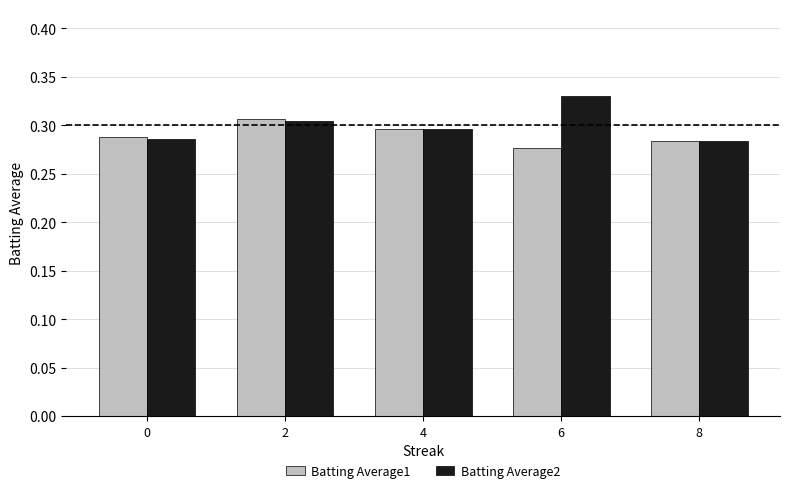

List the series in order of their peak value, highest first.

Batting Average2, Batting Average1